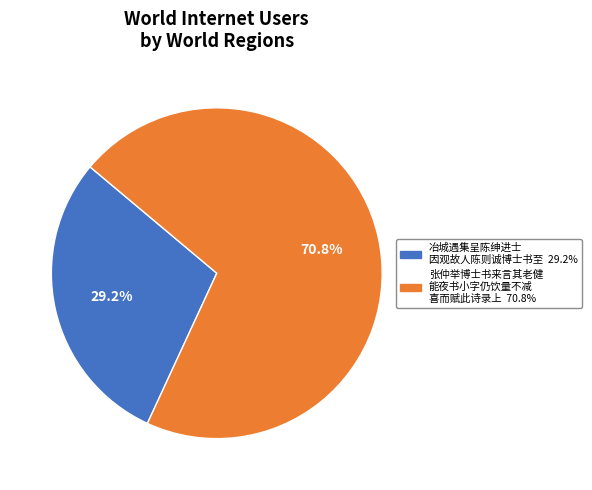

Does any single category account for the majority?

Yes